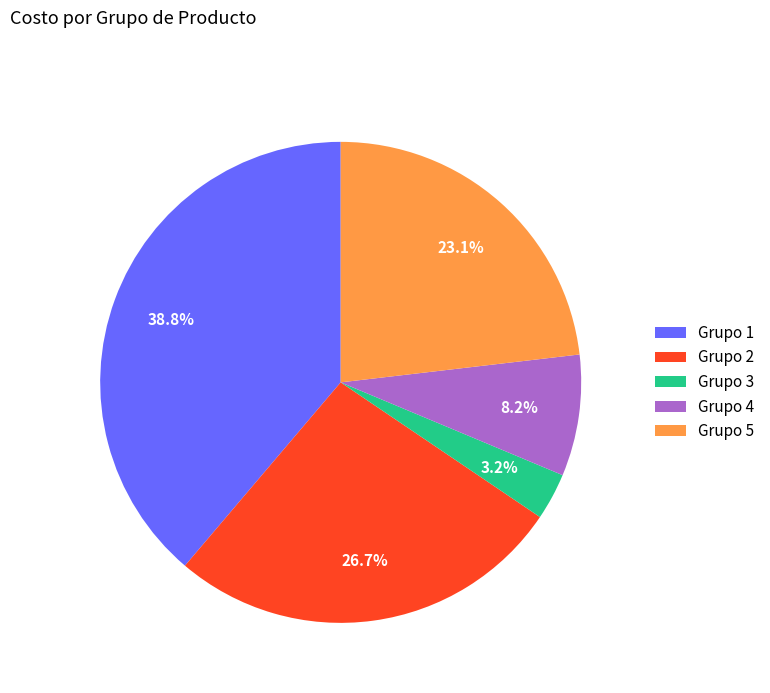

How many slices are in this pie chart?

5